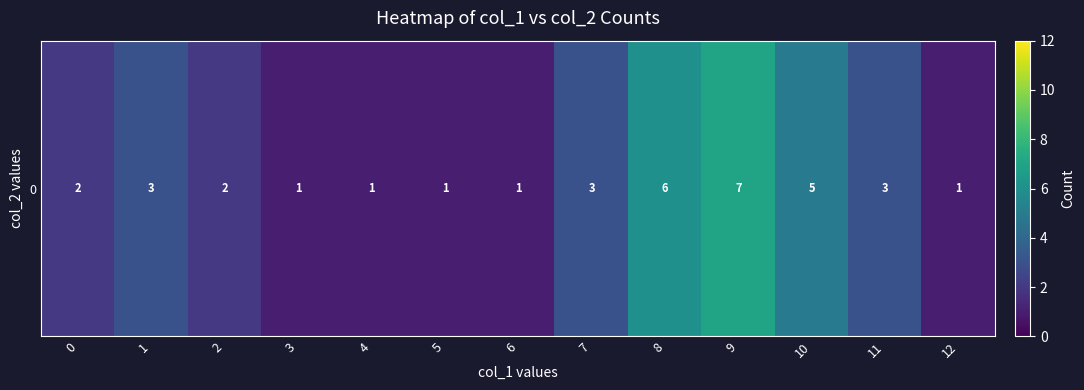

Rank the categories by value from highest to lowest.

9, 8, 10, 1, 7, 11, 0, 2, 3, 4, 5, 6, 12